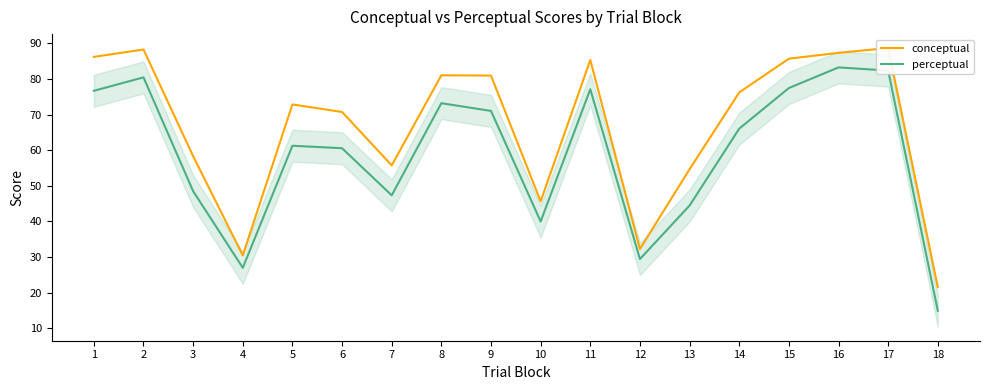

True or false: conceptual and perceptual intersect in this chart.

False